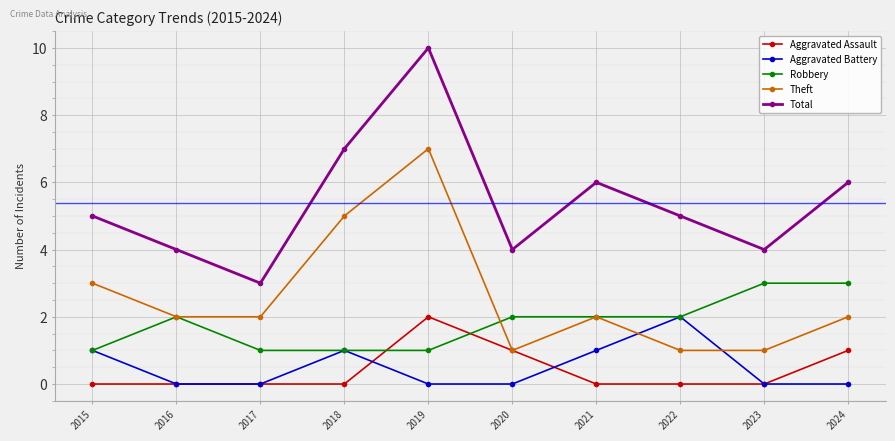

What is the highest value of the Theft series?

7